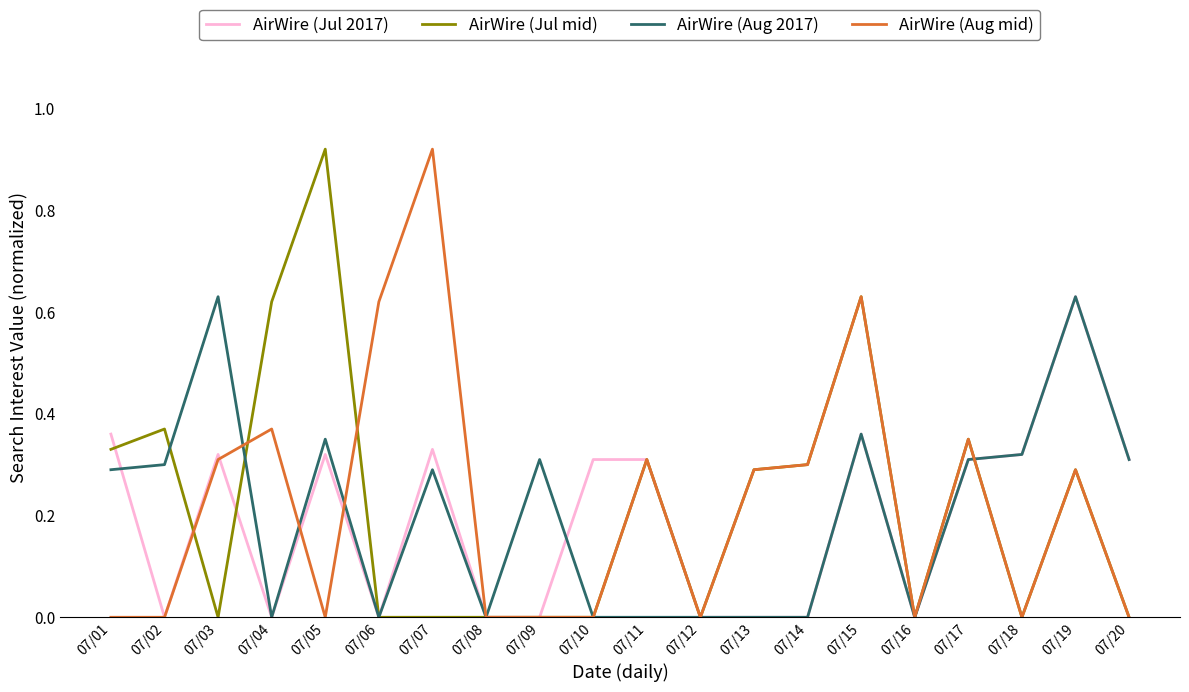

After their last crossing, which series has the higher values: AirWire (Aug 2017) or AirWire (Jul mid)?

AirWire (Aug 2017)